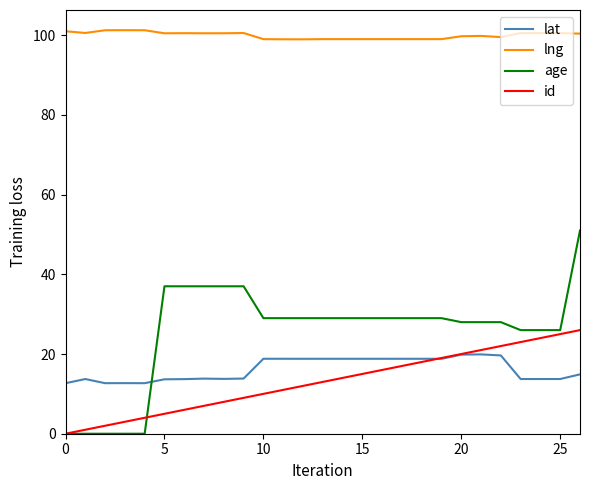

What is the maximum value shown in the chart?

101.3